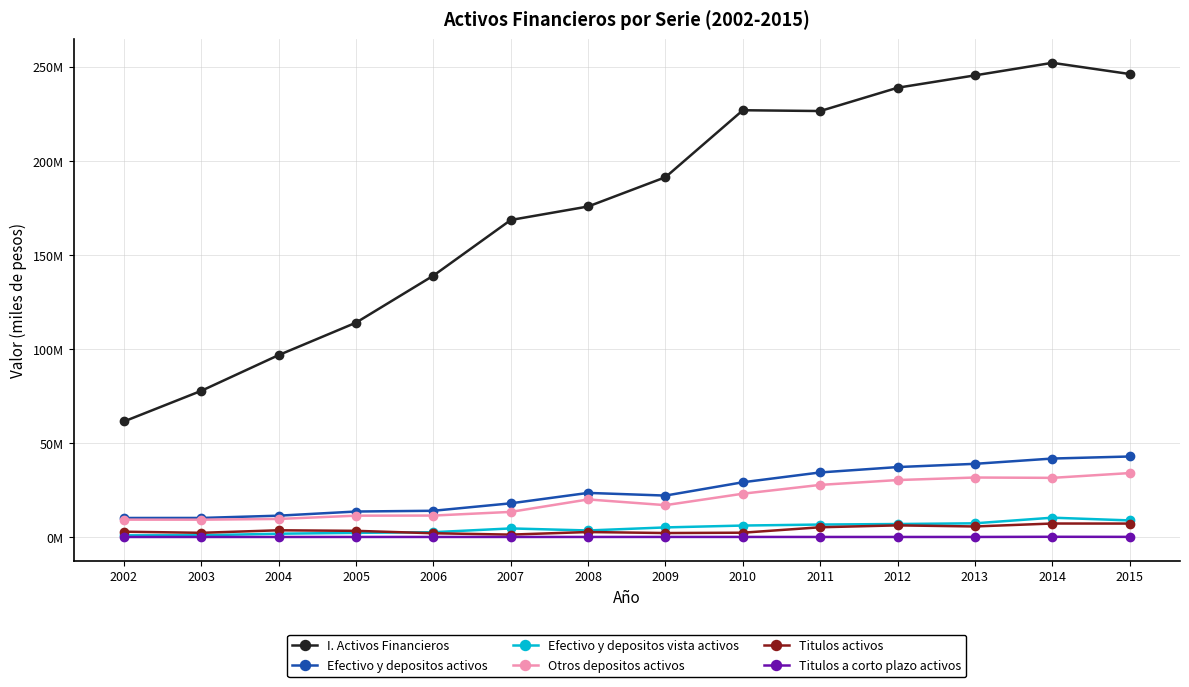

True or false: Titulos a corto plazo activos and Efectivo y depositos activos intersect in this chart.

False